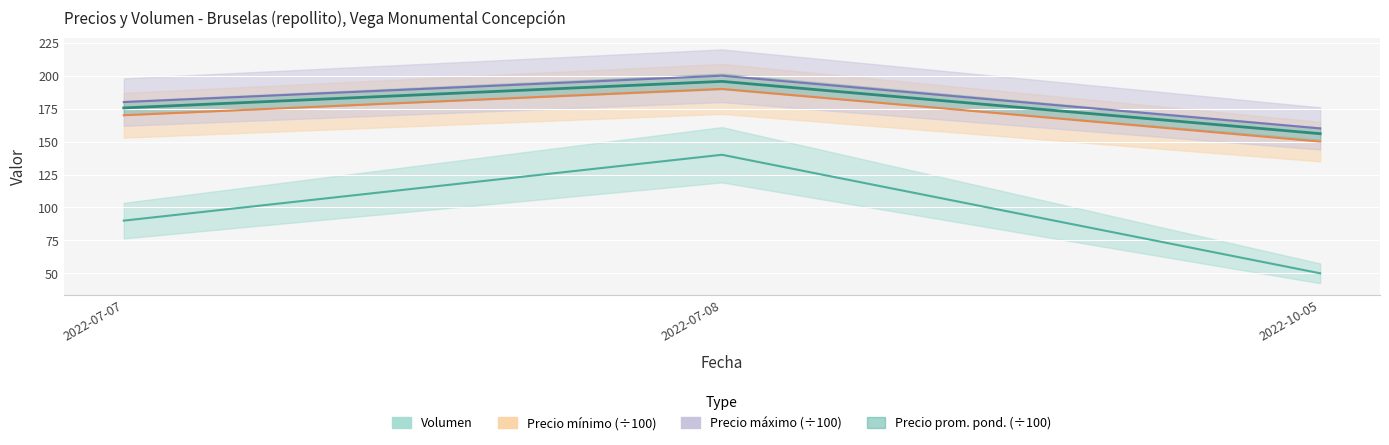

Reading right to left, what are all the values shown in this chart?

Volumen: 2022-10-05=50.0	2022-07-08=140.0	2022-07-07=90.0
Precio minimo: 2022-10-05=150.0	2022-07-08=190.0	2022-07-07=170.0
Precio maximo: 2022-10-05=160.0	2022-07-08=200.0	2022-07-07=180.0
Precio promedio ponderado: 2022-10-05=156.0	2022-07-08=195.7	2022-07-07=175.6